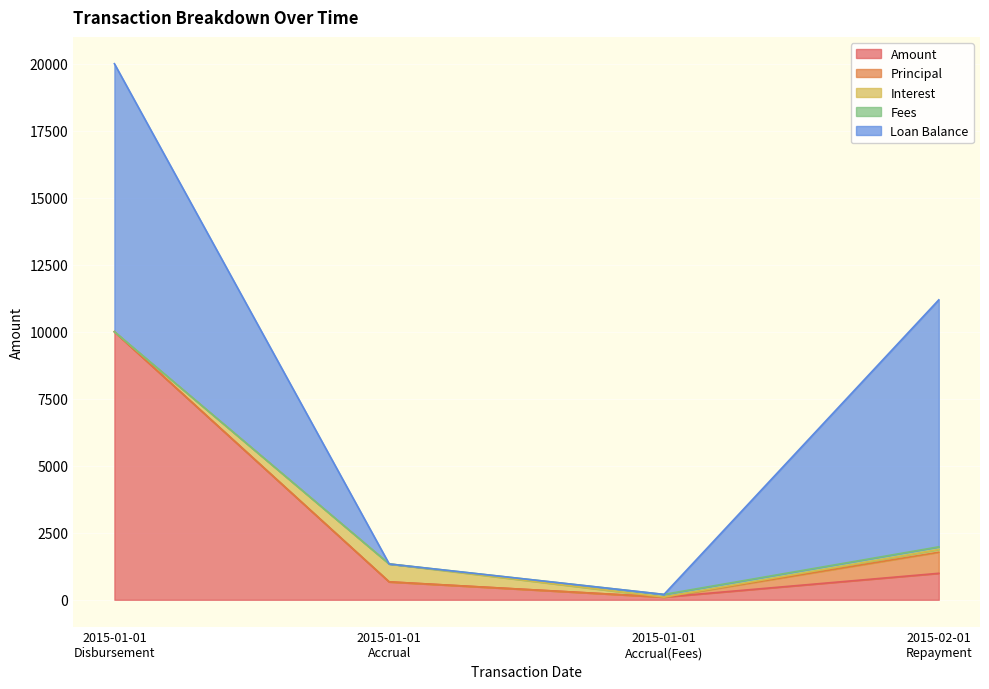

What is the maximum value for Loan Balance?

10000.0